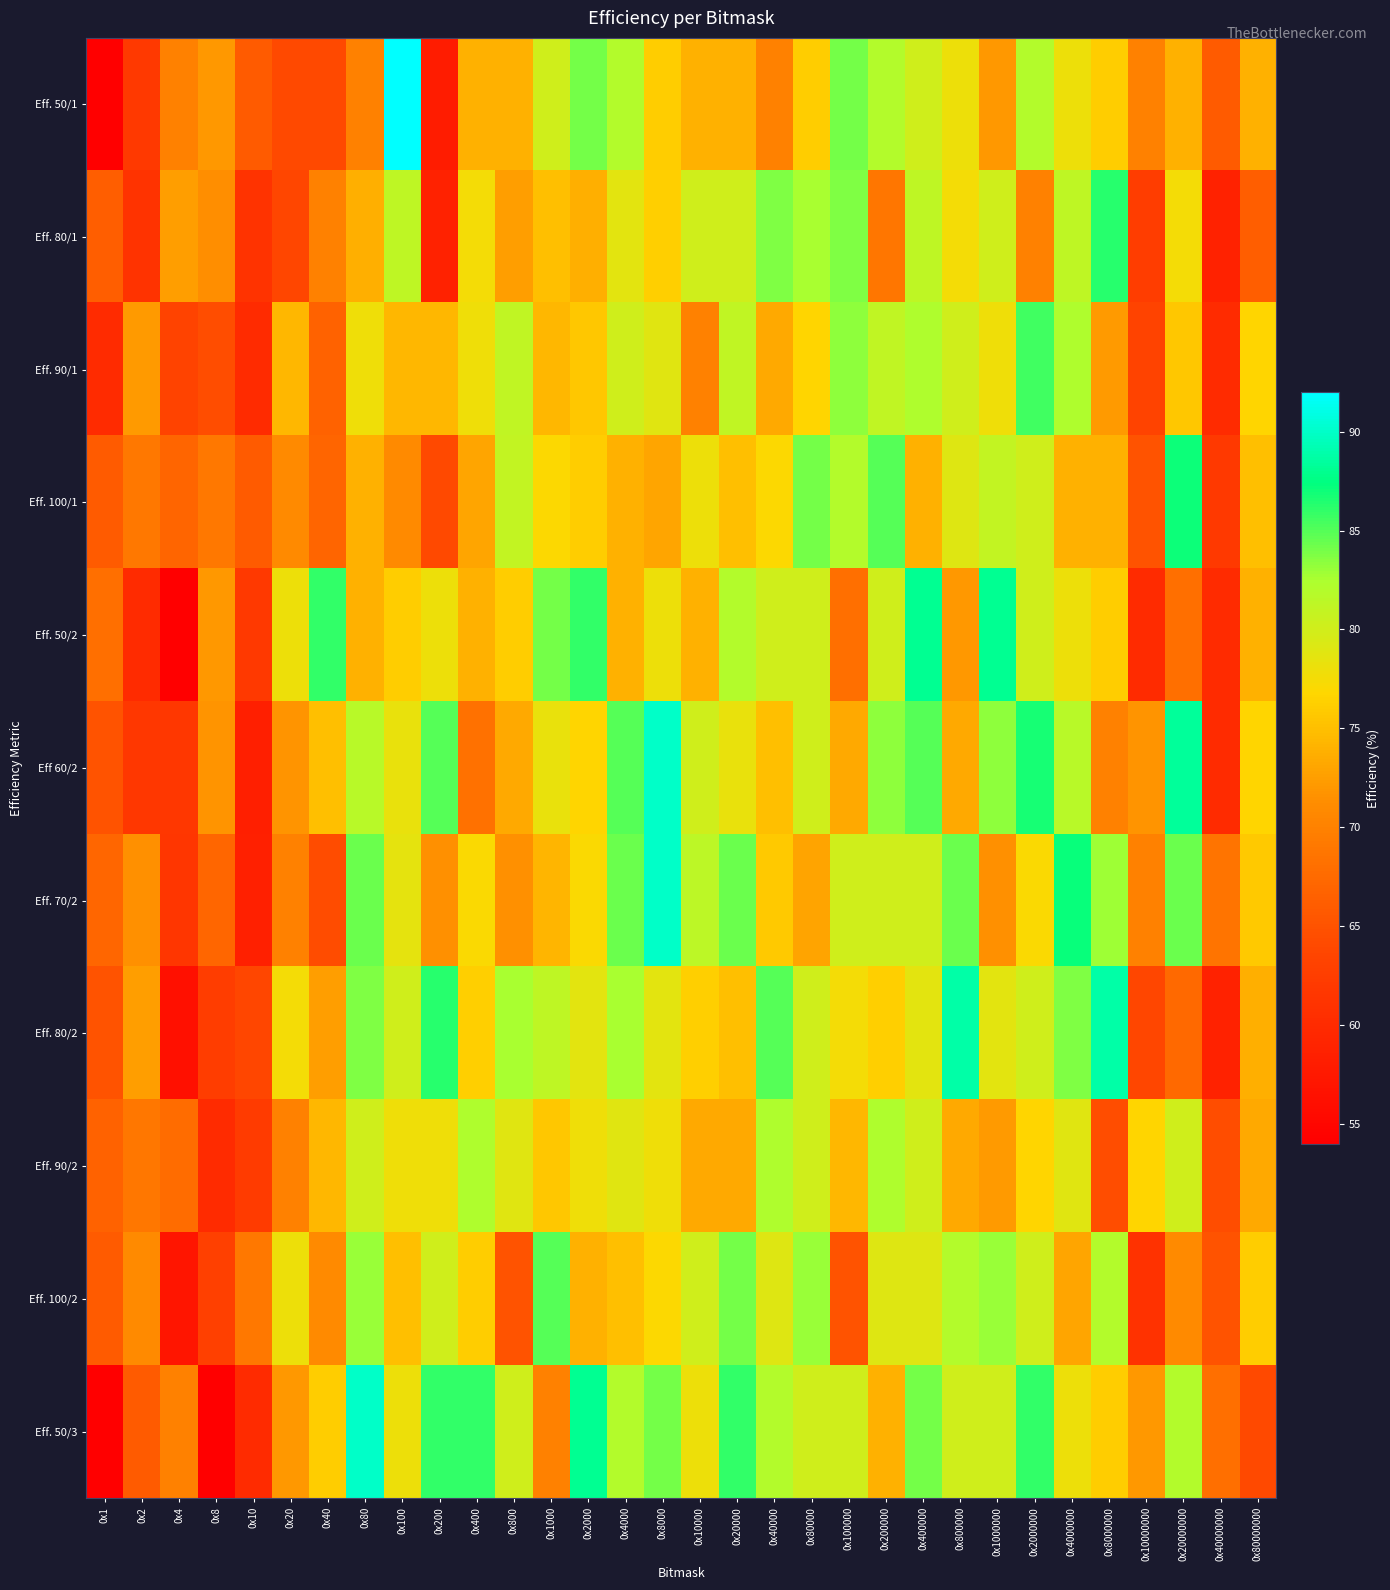

Reading right to left, transcribe all the data shown in this chart.

Eff. 50/1: 0x80000000=74.0	0x40000000=66.0	0x20000000=74.0	0x10000000=70.0	0x8000000=76.0	0x4000000=78.0	0x2000000=82.0	0x1000000=72.0	0x800000=78.0	0x400000=80.0	0x200000=82.0	0x100000=84.0	0x80000=76.0	0x40000=70.0	0x20000=74.0	0x10000=74.0	0x8000=76.0	0x4000=82.0	0x2000=84.0	0x1000=80.0	0x800=74.0	0x400=74.0	0x200=58.0	0x100=92.0	0x80=70.0	0x40=64.0	0x20=64.0	0x10=66.0	0x8=72.0	0x4=70.0	0x2=62.0	0x1=54.0
Eff. 80/1: 0x80000000=66.2	0x40000000=58.8	0x20000000=77.5	0x10000000=62.5	0x8000000=86.2	0x4000000=81.2	0x2000000=70.0	0x1000000=80.0	0x800000=77.5	0x400000=81.2	0x200000=68.8	0x100000=83.8	0x80000=82.5	0x40000=83.8	0x20000=80.0	0x10000=80.0	0x8000=76.2	0x4000=78.8	0x2000=73.8	0x1000=75.0	0x800=72.5	0x400=77.5	0x200=58.8	0x100=81.2	0x80=73.8	0x40=70.0	0x20=63.8	0x10=61.2	0x8=71.2	0x4=72.5	0x2=61.2	0x1=66.2
Eff. 90/1: 0x80000000=76.7	0x40000000=60.0	0x20000000=75.6	0x10000000=63.3	0x8000000=72.2	0x4000000=82.2	0x2000000=85.6	0x1000000=77.8	0x800000=80.0	0x400000=82.2	0x200000=81.1	0x100000=83.3	0x80000=76.7	0x40000=73.3	0x20000=81.1	0x10000=70.0	0x8000=78.9	0x4000=80.0	0x2000=75.6	0x1000=74.4	0x800=81.1	0x400=77.8	0x200=74.4	0x100=74.4	0x80=77.8	0x40=66.7	0x20=74.4	0x10=60.0	0x8=64.4	0x4=63.3	0x2=72.2	0x1=60.0
Eff. 100/1: 0x80000000=75.0	0x40000000=62.0	0x20000000=87.0	0x10000000=65.0	0x8000000=74.0	0x4000000=74.0	0x2000000=80.0	0x1000000=81.0	0x800000=79.0	0x400000=74.0	0x200000=85.0	0x100000=82.0	0x80000=84.0	0x40000=77.0	0x20000=75.0	0x10000=78.0	0x8000=73.0	0x4000=74.0	0x2000=76.0	0x1000=77.0	0x800=81.0	0x400=73.0	0x200=64.0	0x100=71.0	0x80=74.0	0x40=67.0	0x20=71.0	0x10=66.0	0x8=69.0	0x4=67.0	0x2=69.0	0x1=66.0
Eff. 50/2: 0x80000000=74.0	0x40000000=60.0	0x20000000=68.0	0x10000000=60.0	0x8000000=76.0	0x4000000=78.0	0x2000000=80.0	0x1000000=88.0	0x800000=72.0	0x400000=88.0	0x200000=80.0	0x100000=68.0	0x80000=80.0	0x40000=80.0	0x20000=82.0	0x10000=74.0	0x8000=78.0	0x4000=74.0	0x2000=86.0	0x1000=84.0	0x800=76.0	0x400=74.0	0x200=78.0	0x100=76.0	0x80=74.0	0x40=86.0	0x20=78.0	0x10=62.0	0x8=72.0	0x4=54.0	0x2=60.0	0x1=68.0
Eff 60/2: 0x80000000=76.7	0x40000000=60.0	0x20000000=88.3	0x10000000=71.7	0x8000000=70.0	0x4000000=81.7	0x2000000=86.7	0x1000000=83.3	0x800000=73.3	0x400000=85.0	0x200000=83.3	0x100000=73.3	0x80000=80.0	0x40000=75.0	0x20000=78.3	0x10000=80.0	0x8000=90.0	0x4000=85.0	0x2000=76.7	0x1000=78.3	0x800=73.3	0x400=68.3	0x200=85.0	0x100=78.3	0x80=81.7	0x40=75.0	0x20=71.7	0x10=58.3	0x8=71.7	0x4=61.7	0x2=61.7	0x1=65.0
Eff. 70/2: 0x80000000=75.7	0x40000000=68.6	0x20000000=84.3	0x10000000=70.0	0x8000000=82.9	0x4000000=87.1	0x2000000=77.1	0x1000000=71.4	0x800000=84.3	0x400000=80.0	0x200000=80.0	0x100000=80.0	0x80000=72.9	0x40000=75.7	0x20000=84.3	0x10000=81.4	0x8000=90.0	0x4000=84.3	0x2000=77.1	0x1000=74.3	0x800=71.4	0x400=77.1	0x200=71.4	0x100=78.6	0x80=84.3	0x40=64.3	0x20=70.0	0x10=58.6	0x8=67.1	0x4=61.4	0x2=71.4	0x1=67.1
Eff. 80/2: 0x80000000=73.8	0x40000000=58.8	0x20000000=67.5	0x10000000=63.8	0x8000000=88.8	0x4000000=83.8	0x2000000=80.0	0x1000000=78.8	0x800000=88.8	0x400000=78.8	0x200000=76.2	0x100000=77.5	0x80000=80.0	0x40000=85.0	0x20000=75.0	0x10000=76.2	0x8000=78.8	0x4000=82.5	0x2000=78.8	0x1000=81.2	0x800=82.5	0x400=76.2	0x200=86.2	0x100=80.0	0x80=83.8	0x40=72.5	0x20=77.5	0x10=63.8	0x8=62.5	0x4=56.2	0x2=72.5	0x1=65.0
Eff. 90/2: 0x80000000=73.3	0x40000000=64.4	0x20000000=80.0	0x10000000=76.7	0x8000000=64.4	0x4000000=78.9	0x2000000=76.7	0x1000000=72.2	0x800000=73.3	0x400000=80.0	0x200000=82.2	0x100000=74.4	0x80000=80.0	0x40000=82.2	0x20000=73.3	0x10000=73.3	0x8000=77.8	0x4000=78.9	0x2000=77.8	0x1000=75.6	0x800=78.9	0x400=82.2	0x200=77.8	0x100=77.8	0x80=80.0	0x40=74.4	0x20=70.0	0x10=62.2	0x8=60.0	0x4=67.8	0x2=68.9	0x1=66.7
Eff. 100/2: 0x80000000=76.0	0x40000000=65.0	0x20000000=71.0	0x10000000=61.0	0x8000000=82.0	0x4000000=73.0	0x2000000=80.0	0x1000000=83.0	0x800000=82.0	0x400000=79.0	0x200000=79.0	0x100000=65.0	0x80000=83.0	0x40000=79.0	0x20000=84.0	0x10000=80.0	0x8000=77.0	0x4000=75.0	0x2000=74.0	0x1000=85.0	0x800=65.0	0x400=76.0	0x200=80.0	0x100=75.0	0x80=83.0	0x40=71.0	0x20=78.0	0x10=69.0	0x8=63.0	0x4=57.0	0x2=71.0	0x1=66.0
Eff. 50/3: 0x80000000=64.0	0x40000000=68.0	0x20000000=82.0	0x10000000=72.0	0x8000000=76.0	0x4000000=78.0	0x2000000=86.0	0x1000000=80.0	0x800000=80.0	0x400000=84.0	0x200000=74.0	0x100000=80.0	0x80000=80.0	0x40000=82.0	0x20000=86.0	0x10000=78.0	0x8000=84.0	0x4000=82.0	0x2000=88.0	0x1000=70.0	0x800=80.0	0x400=86.0	0x200=86.0	0x100=78.0	0x80=90.0	0x40=76.0	0x20=72.0	0x10=60.0	0x8=54.0	0x4=70.0	0x2=66.0	0x1=54.0